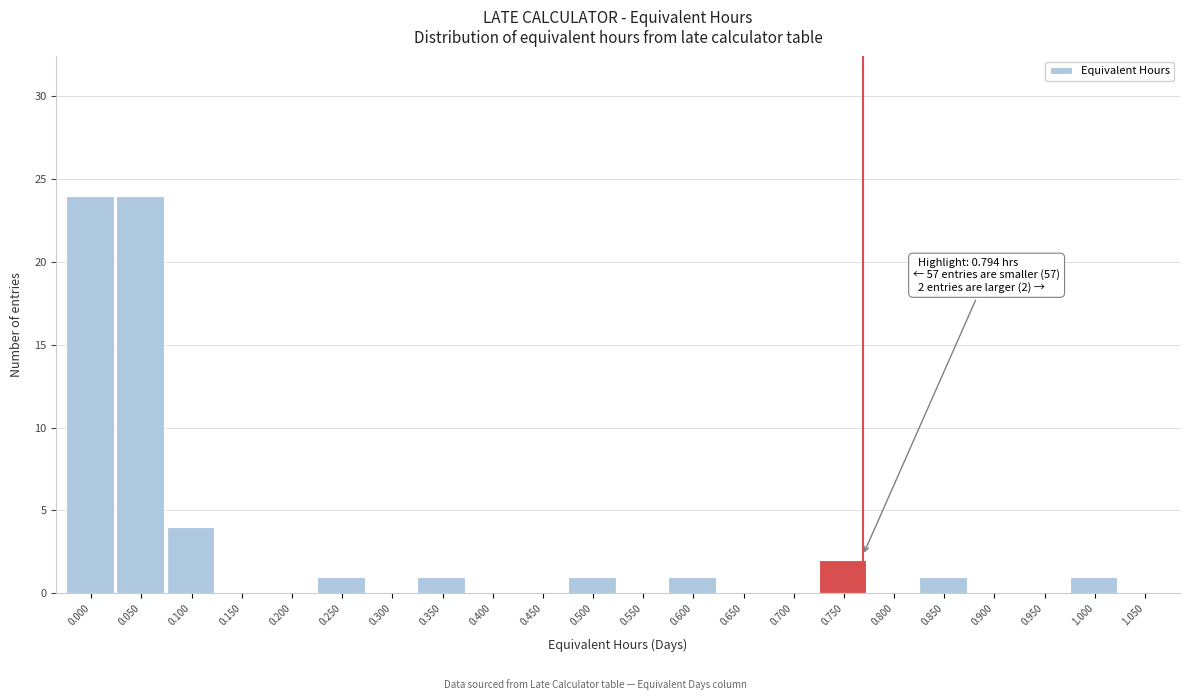

Reading right to left, transcribe all the data shown in this chart.

1.050=0	1.000=1	0.950=0	0.900=0	0.850=1	0.800=0	0.750=2	0.700=0	0.650=0	0.600=1	0.550=0	0.500=1	0.450=0	0.400=0	0.350=1	0.300=0	0.250=1	0.200=0	0.150=0	0.100=4	0.050=24	0.000=24